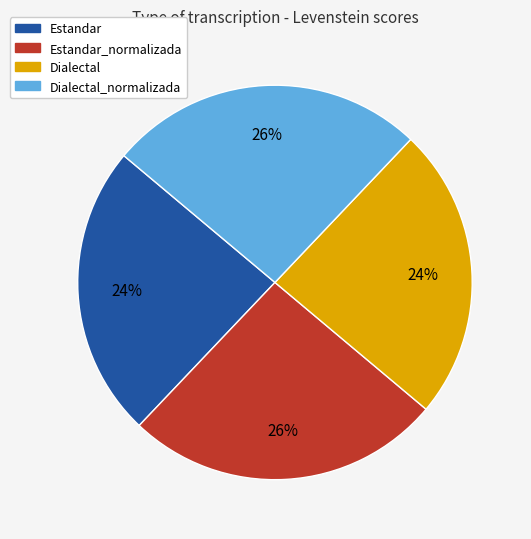

To the nearest percent, what is the average slice percentage?

25%